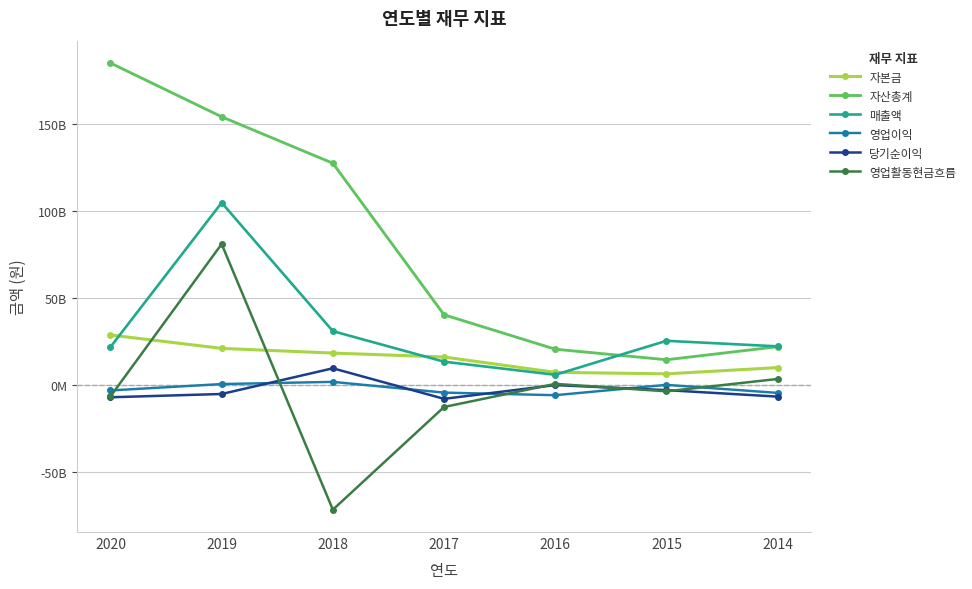

Does the chart display data point markers on the line(s)?

Yes